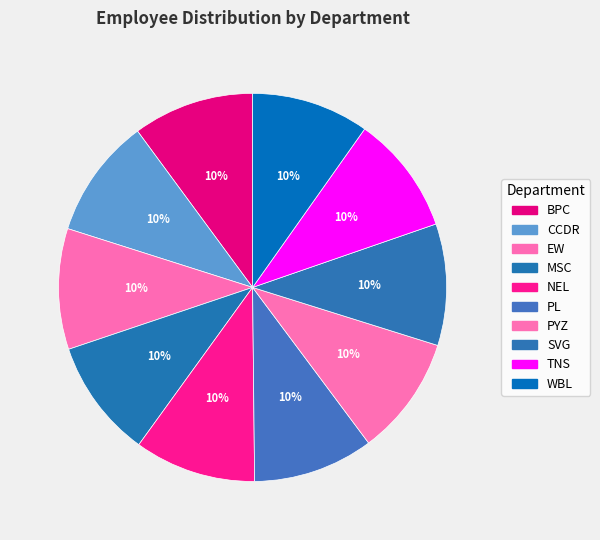

Rank the categories by value from lowest to highest.

WBL, MSC, TNS, PYZ, CCDR, PL, EW, BPC, NEL, SVG